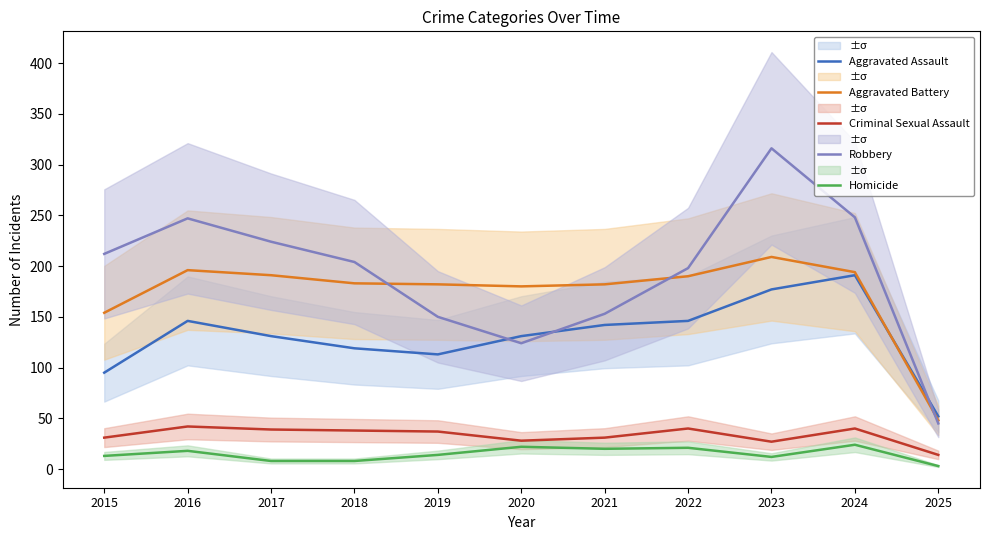

What is the value of the Aggravated Battery point at the 5th from the left?

182